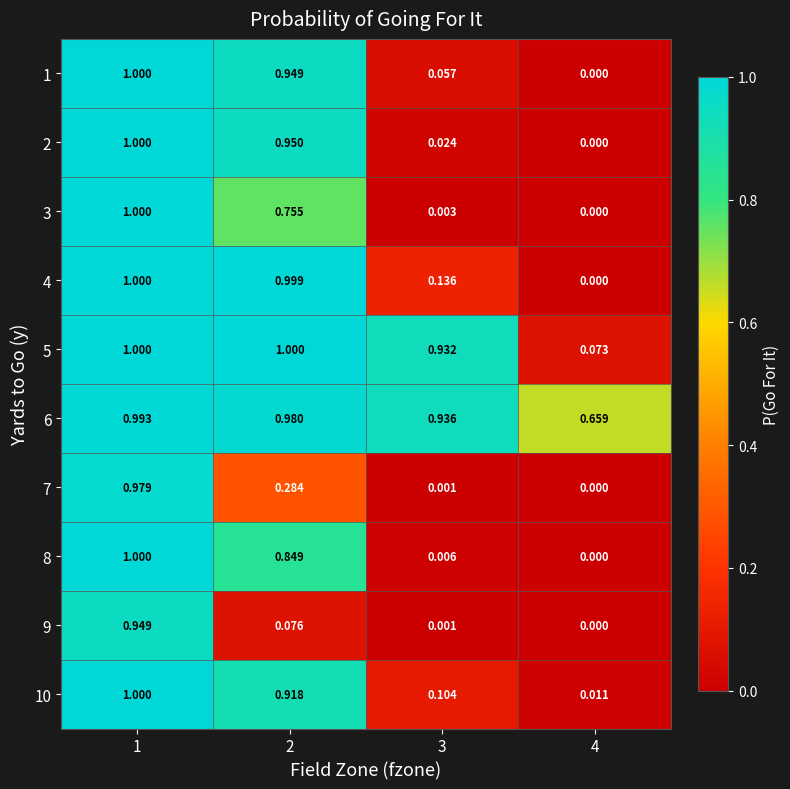

Is the value of 5 at 2 greater than the value of 10 at 2?

Yes